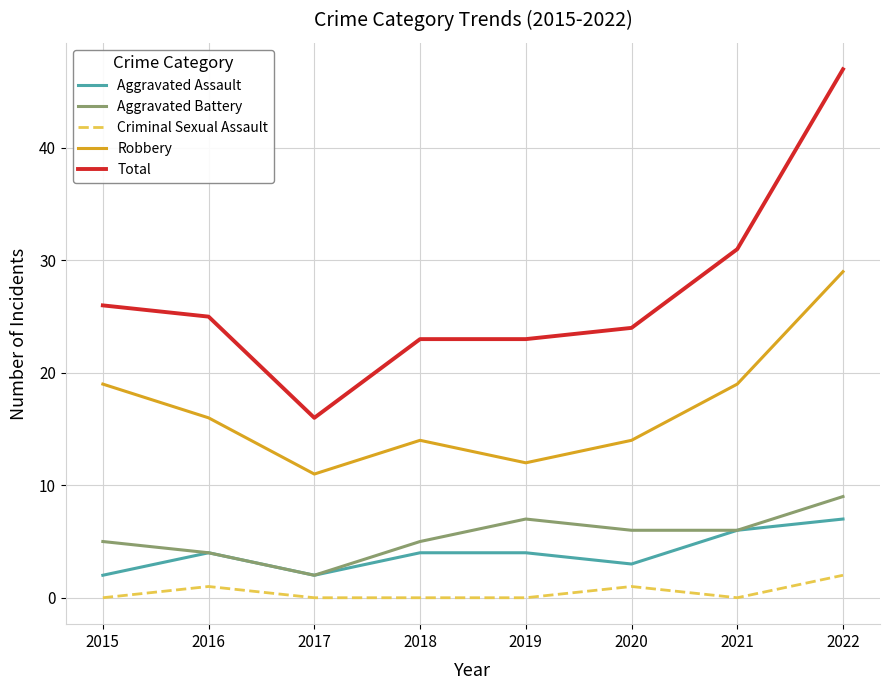

Where does the Robbery series first go above 16?

2015